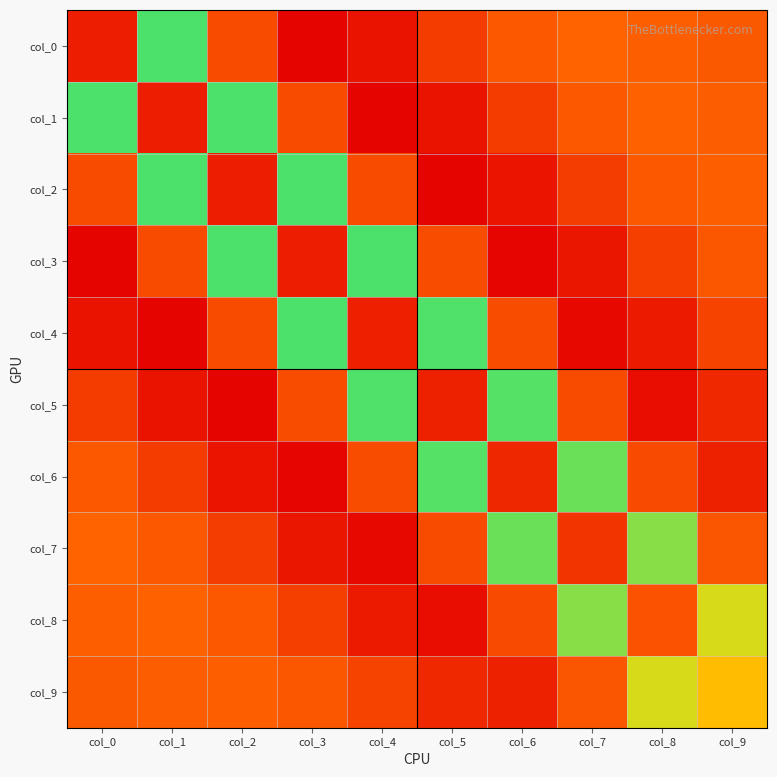

What is the difference between the highest and lowest values at col_4?

6.6